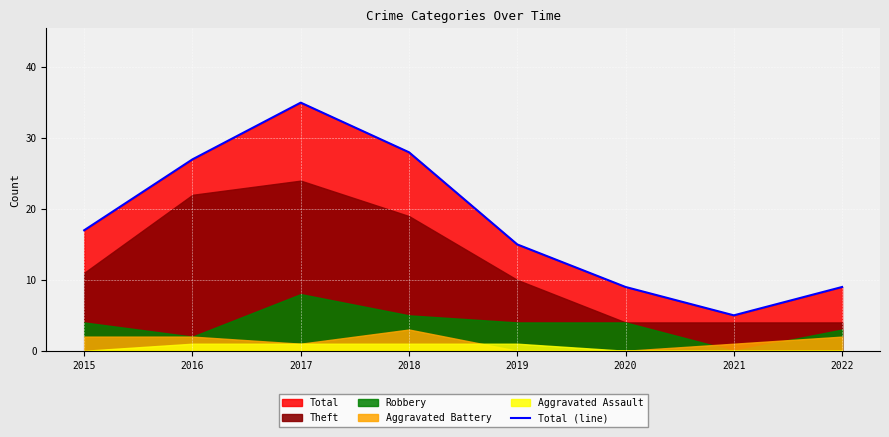

List the labels in order of value, largest first.

2017, 2018, 2016, 2015, 2019, 2020, 2022, 2021